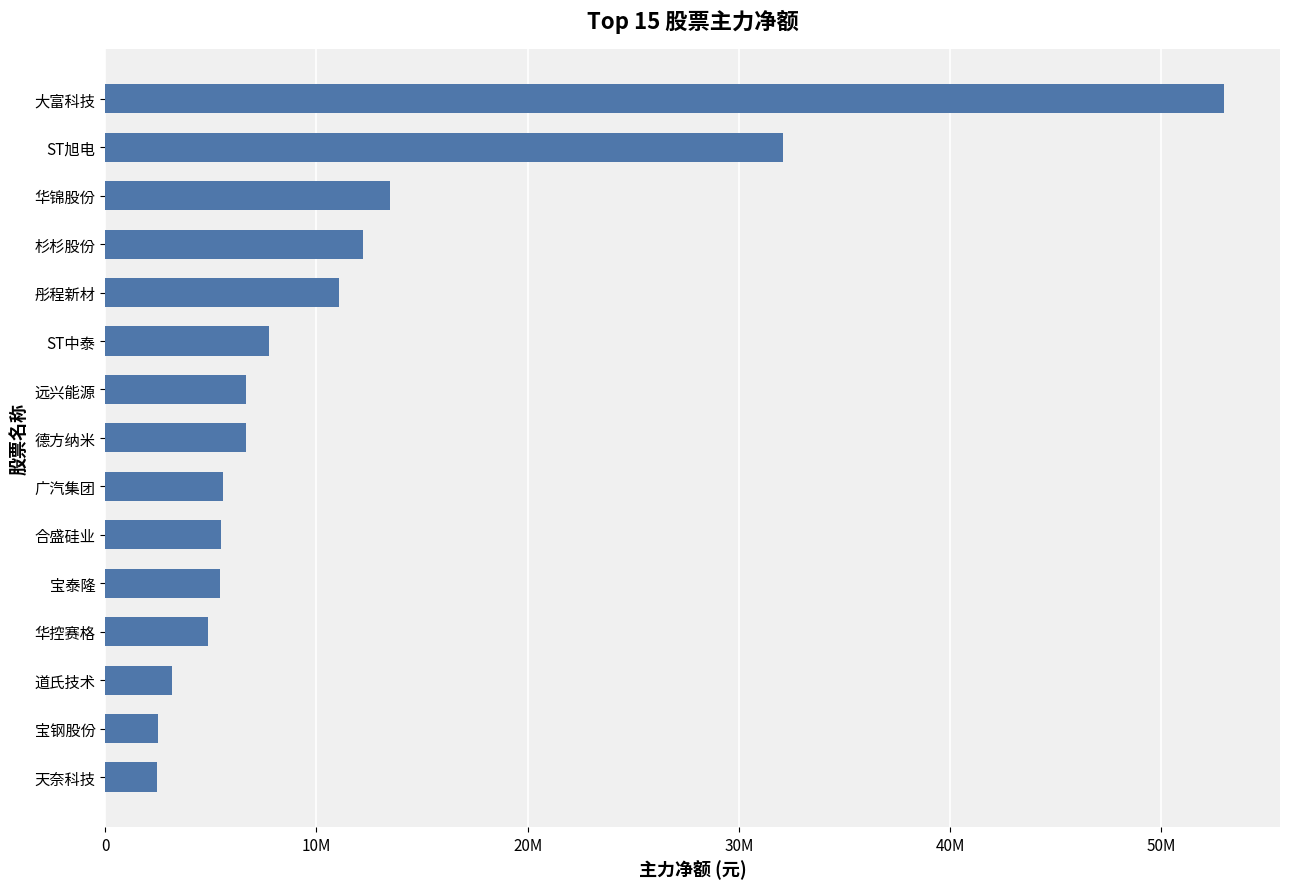

Which category has the highest value across all series?

大富科技